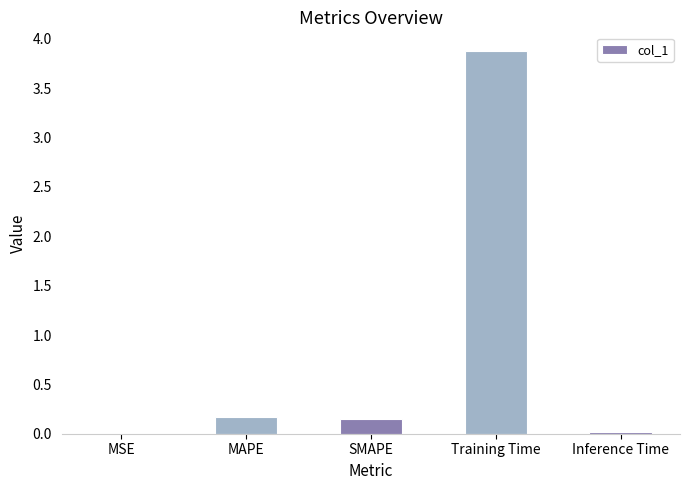

At which category does the chart reach its peak across all series?

Training Time